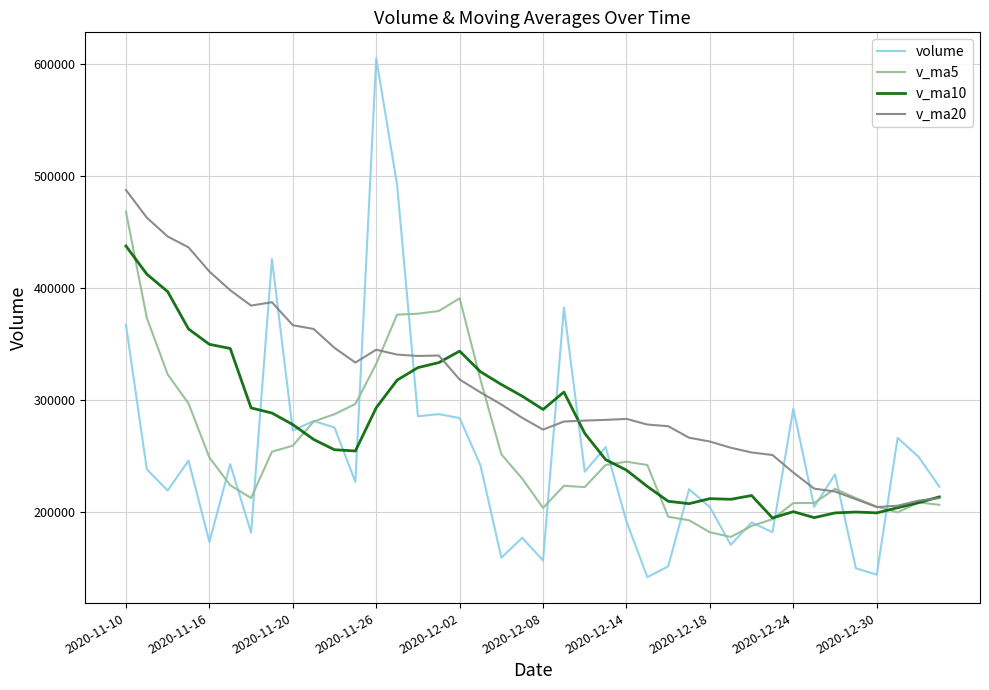

What is the minimum value for v_ma20?

204307.7